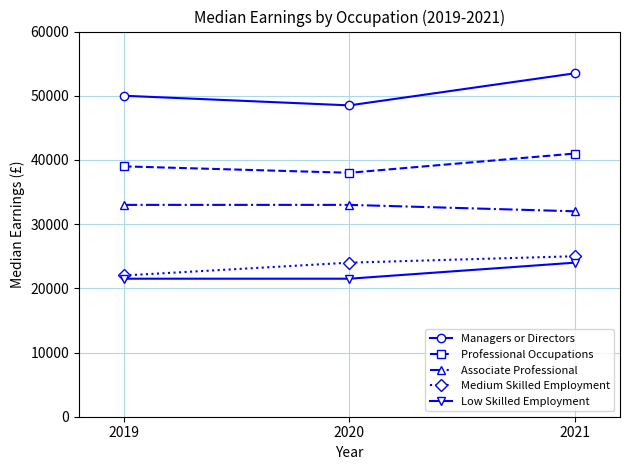

List the series in order of their peak value, highest first.

Managers or Directors, Professional Occupations, Associate Professional, Medium Skilled Employment, Low Skilled Employment